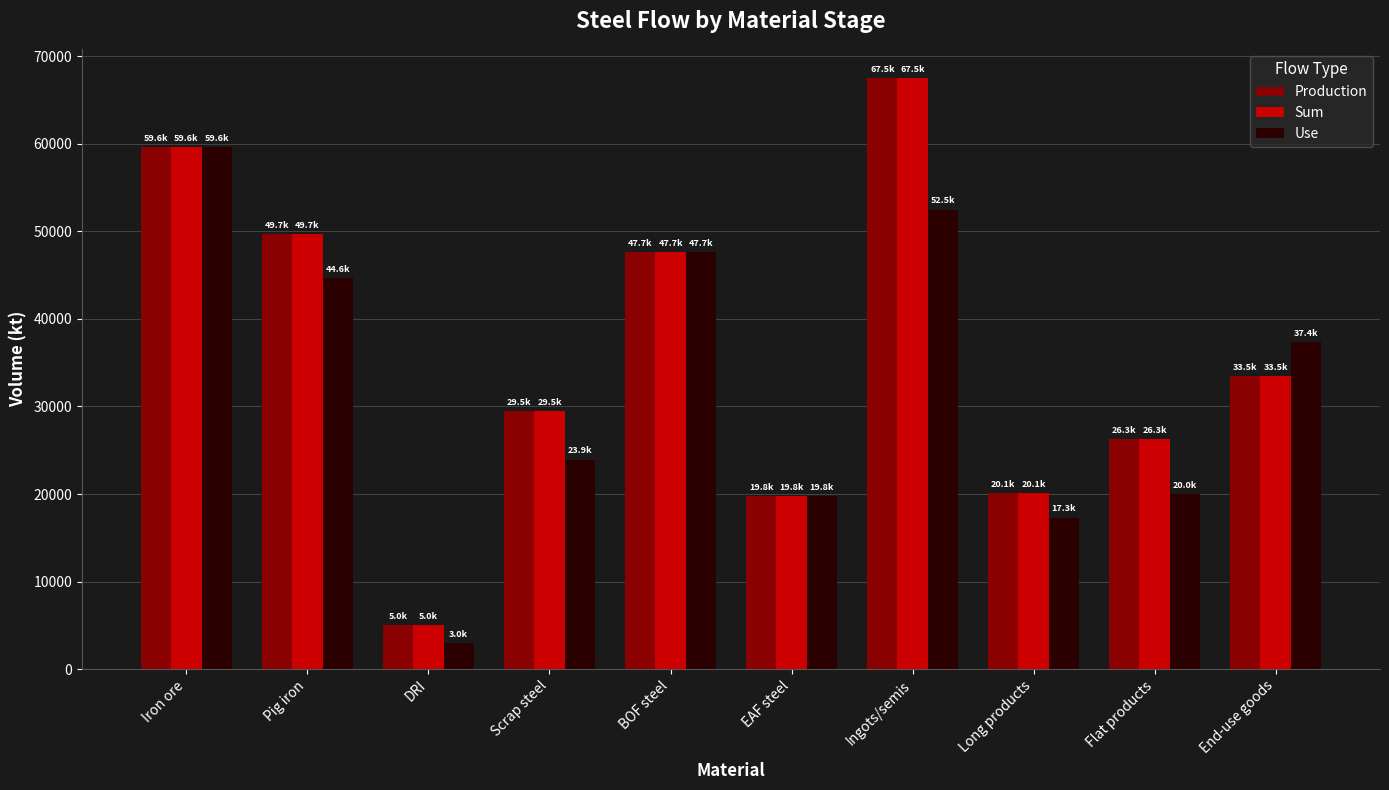

Is the value of Production at EAF steel greater than the value of Sum at End-use goods?

No